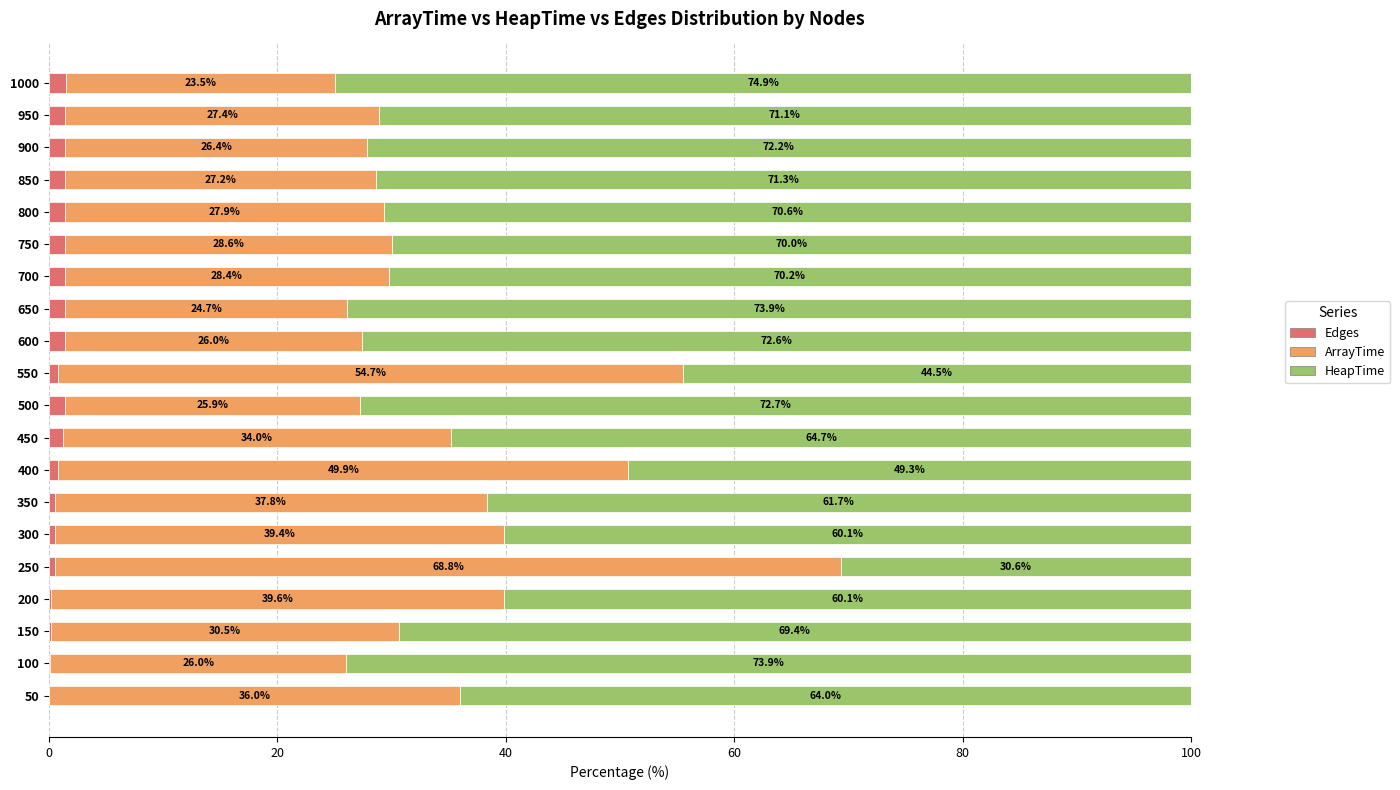

What is the total value across all series at 550?

100.0